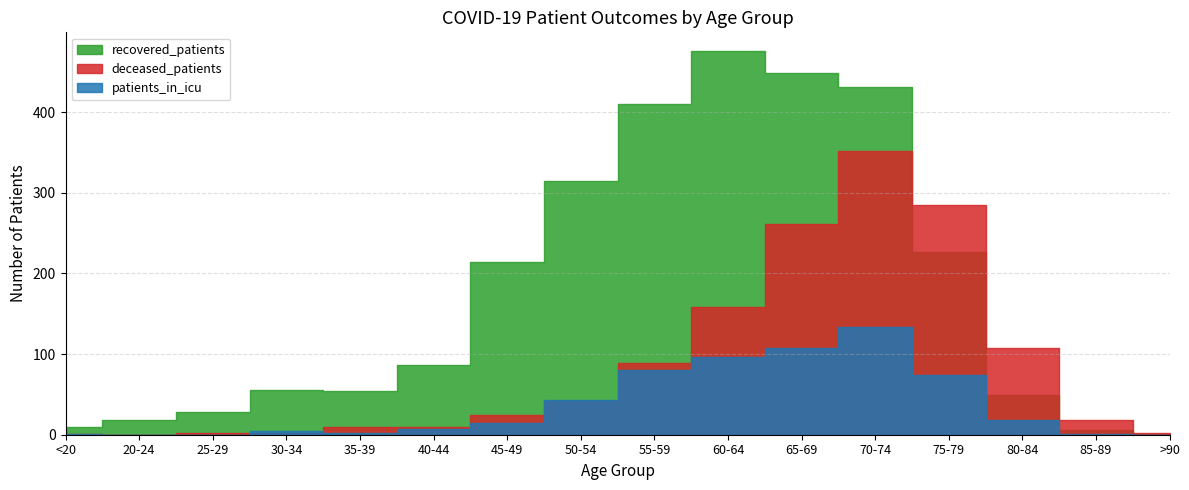

What is the value of the patients_in_icu point at the 11th from the left?

107